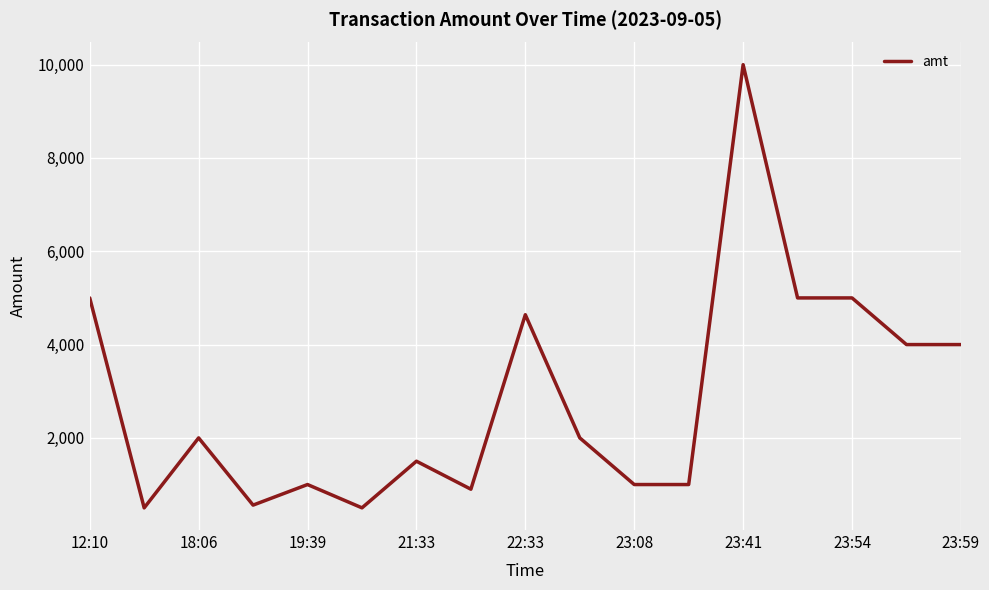

What is the greatest value displayed?

10000.0